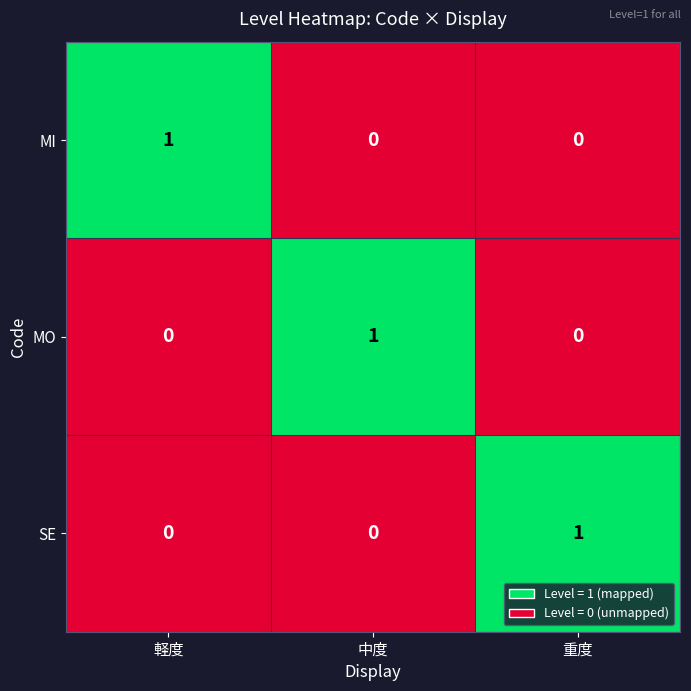

Count the MO values in the range 0 to 1.

3